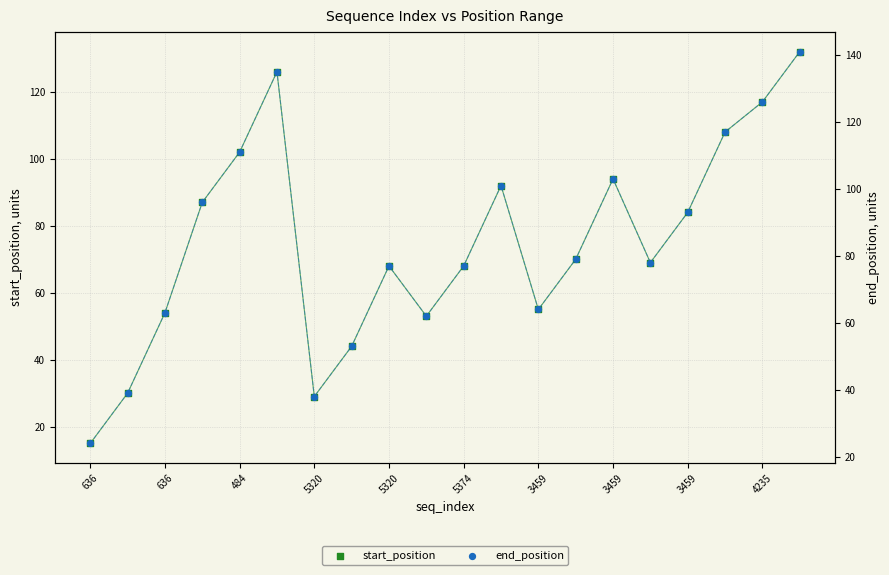

What is the total value across all series at 5374?

145